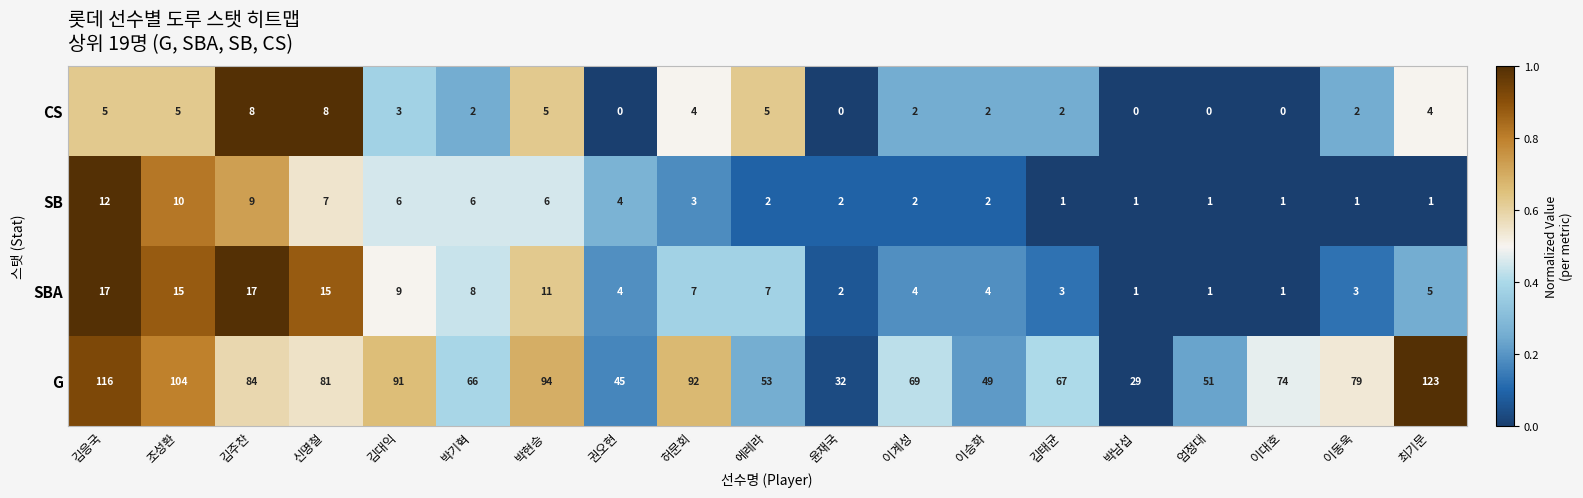

What is the difference between the highest and lowest values at 엄정대?

51